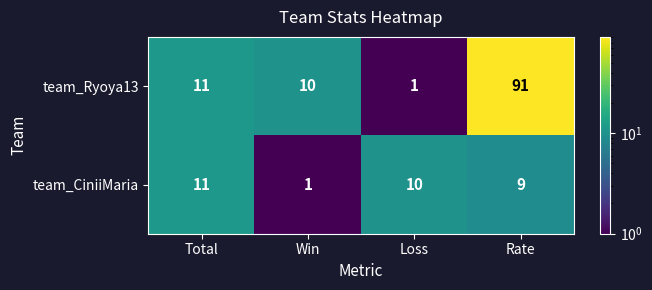

List the series in order of their peak value, lowest first.

team_CiniiMaria, team_Ryoya13